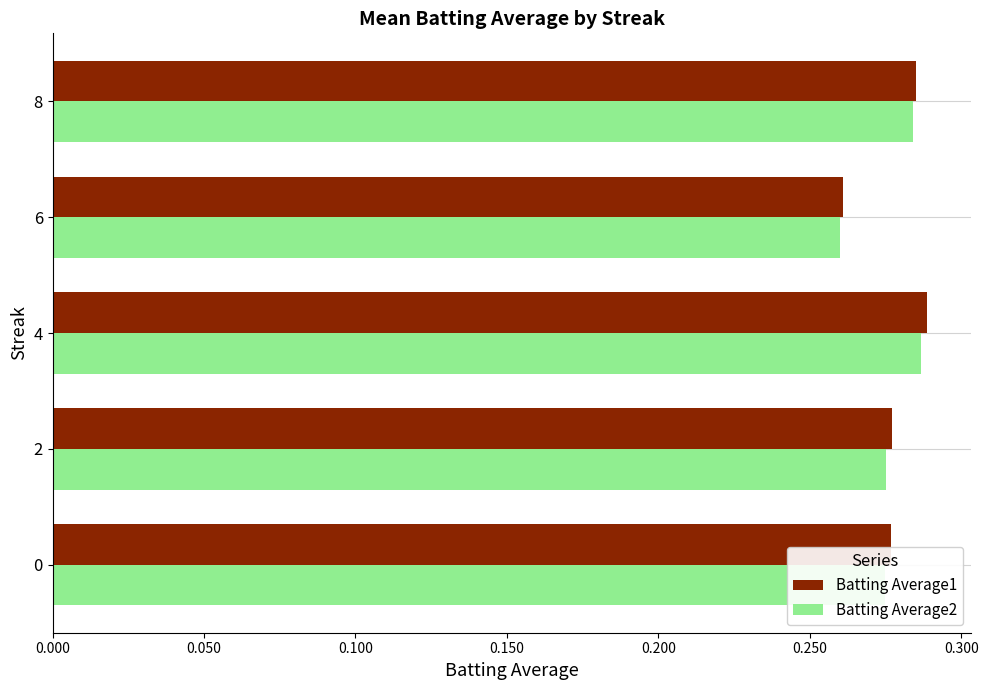

Which category has the highest value in the Batting Average1 series?

4